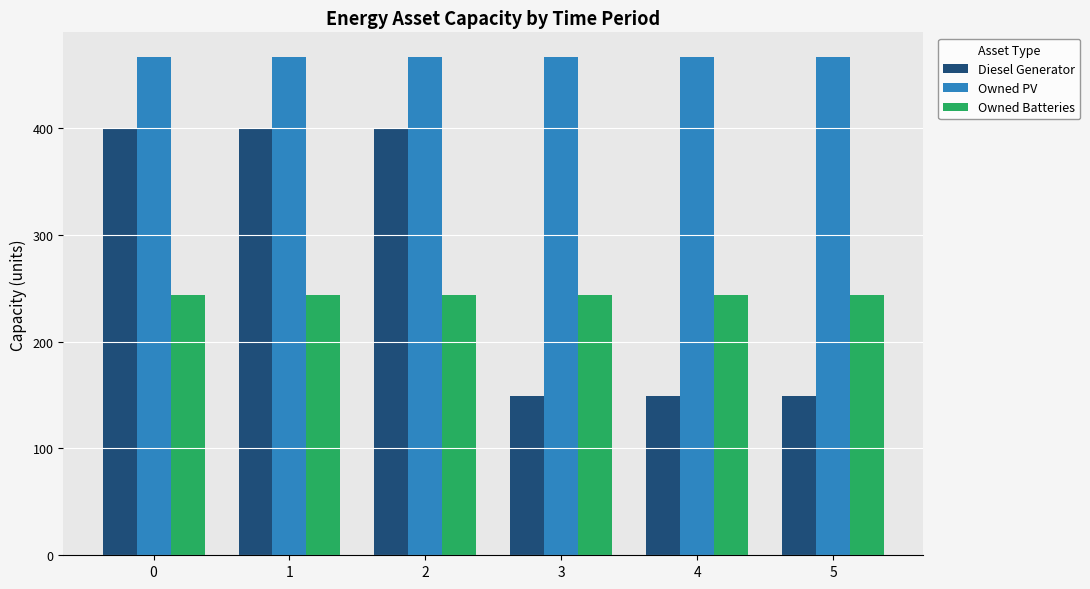

The value of Owned PV at 4 is 466. True or false?

True